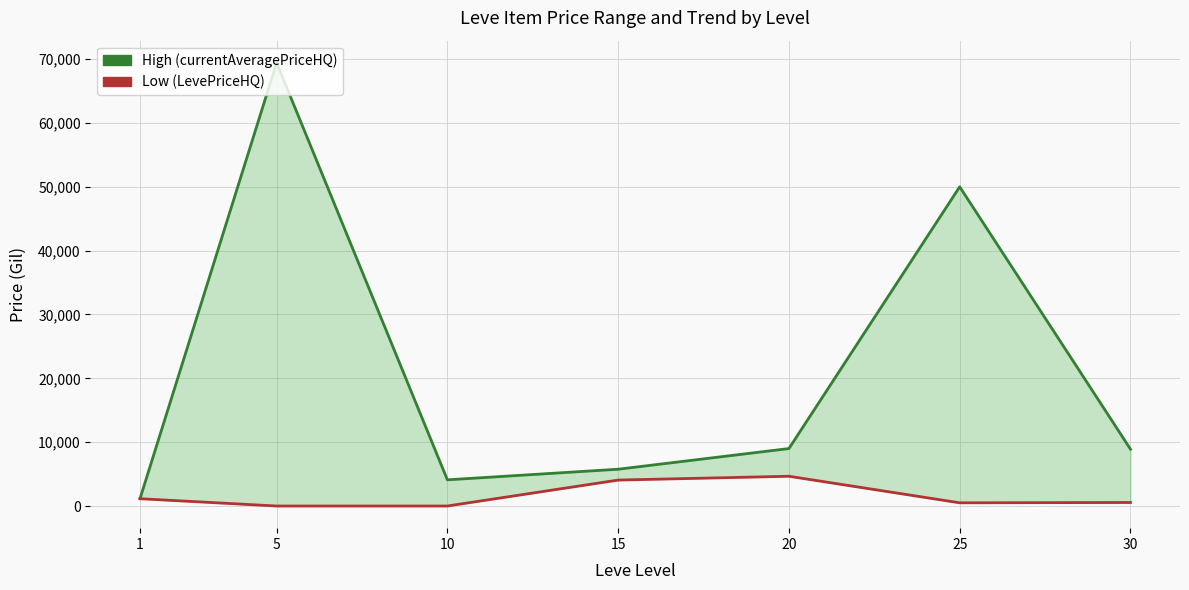

Between 25 and 1, which is larger?

25